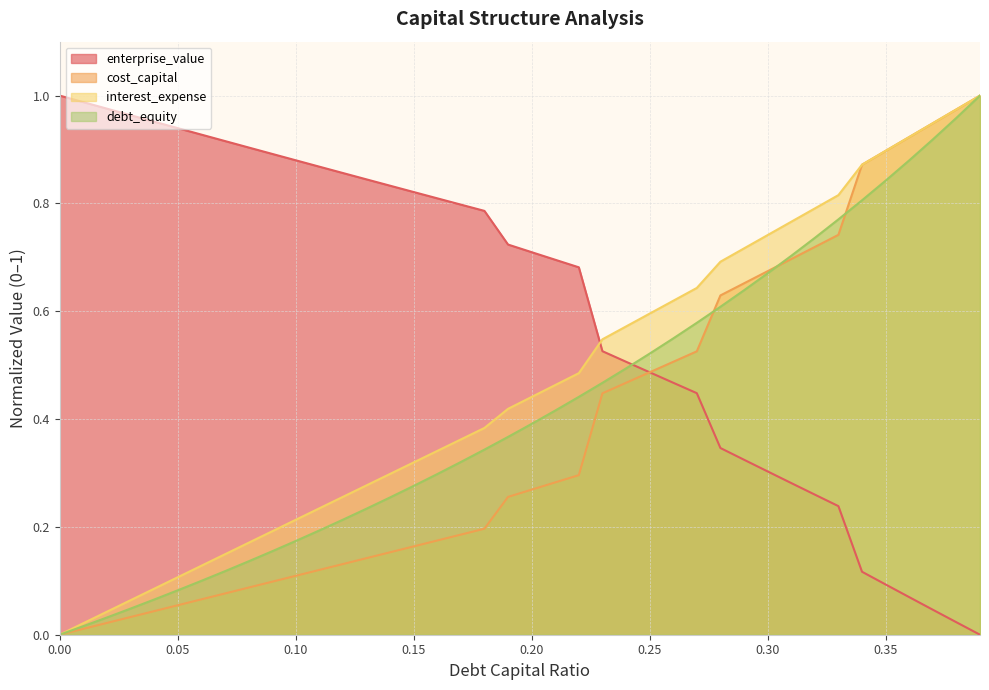

What position from the right is 0.39?

1